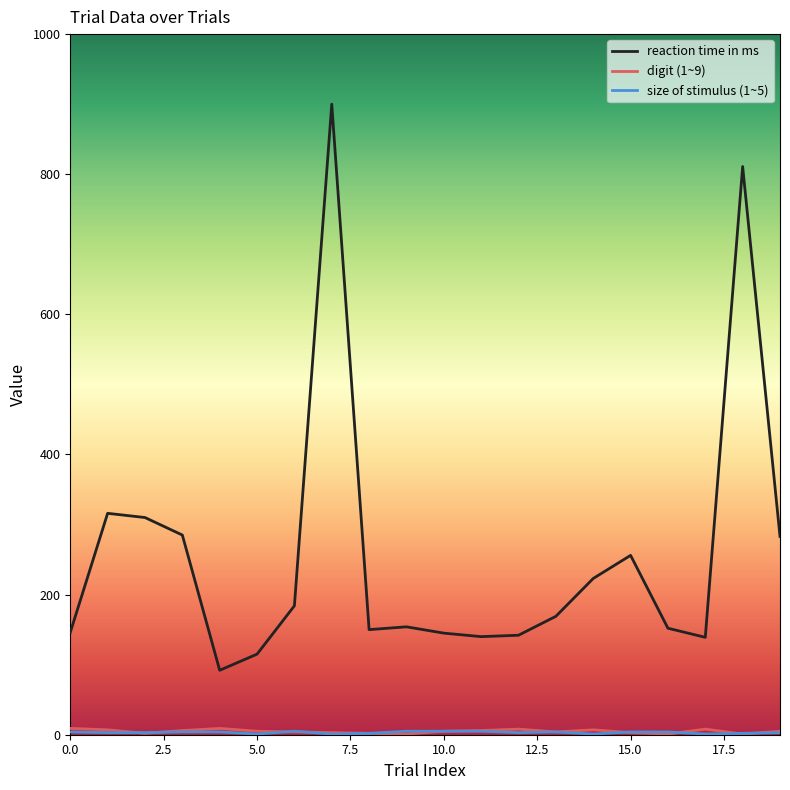

Which series has the widest spread of values?

reaction time in ms